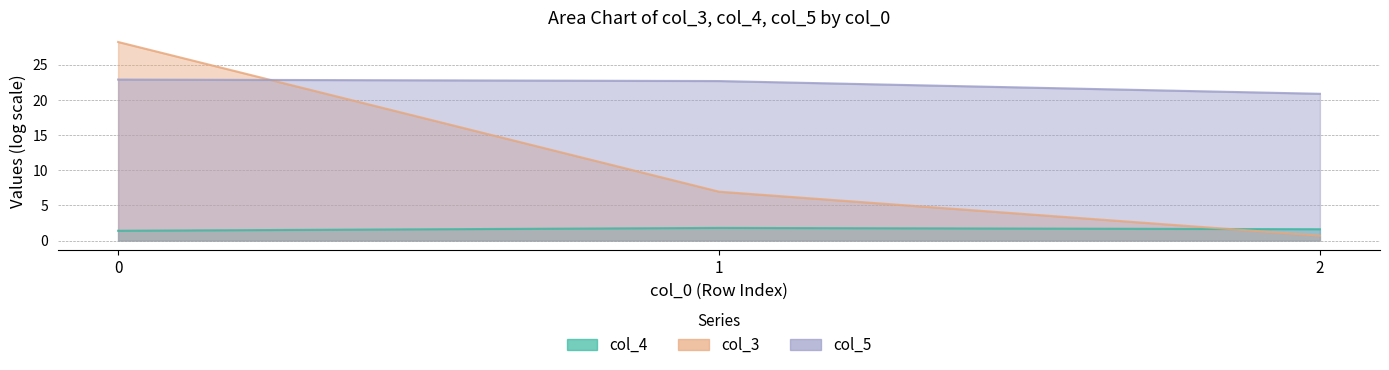

Read the col_4 value at 1.

1.8